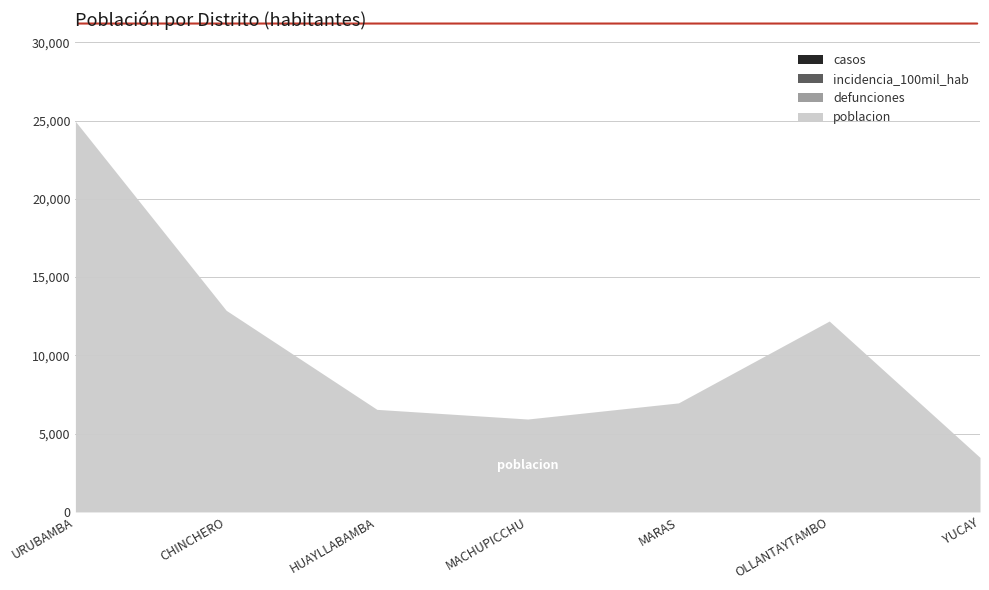

Reading left to right, list all the values displayed in this chart.

poblacion: 24955	12882	6553	5936	6967	12196	3484
defunciones: 0	0	0	0	0	0	0
incidencia_100mil_hab: 0	0	0	0	0	0	0
casos: 0	0	0	0	0	0	0